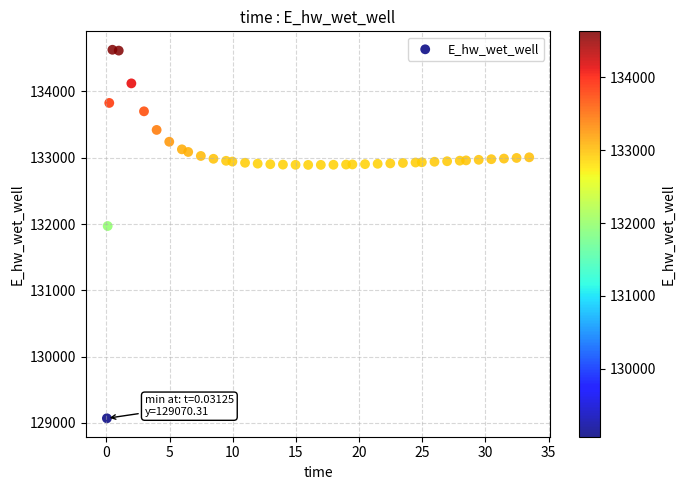

What Y value in the scatter plot is closest to 131849?

131970.0